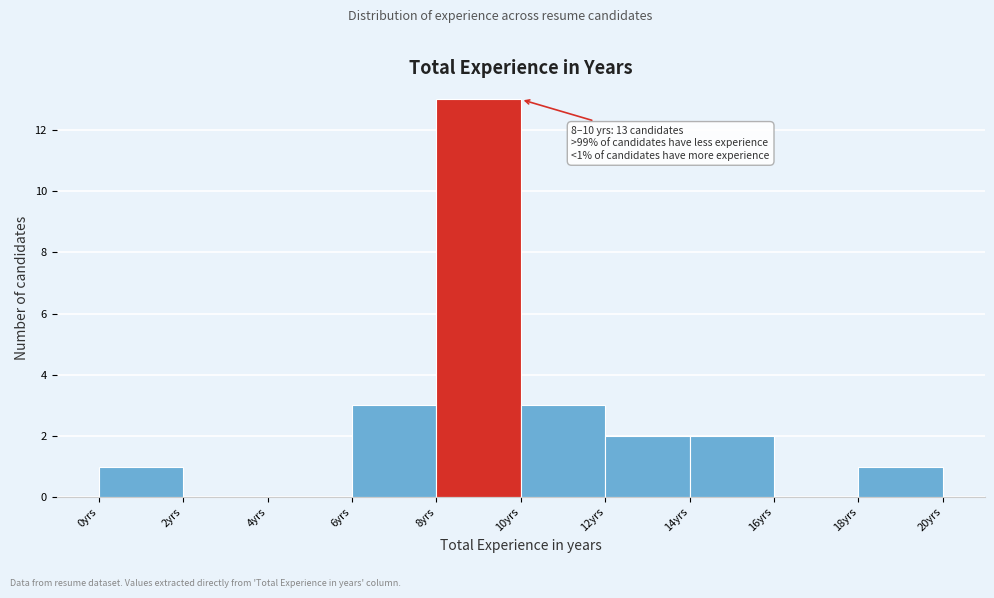

Over which range of the x-axis is the bar tallest?

8 to 10